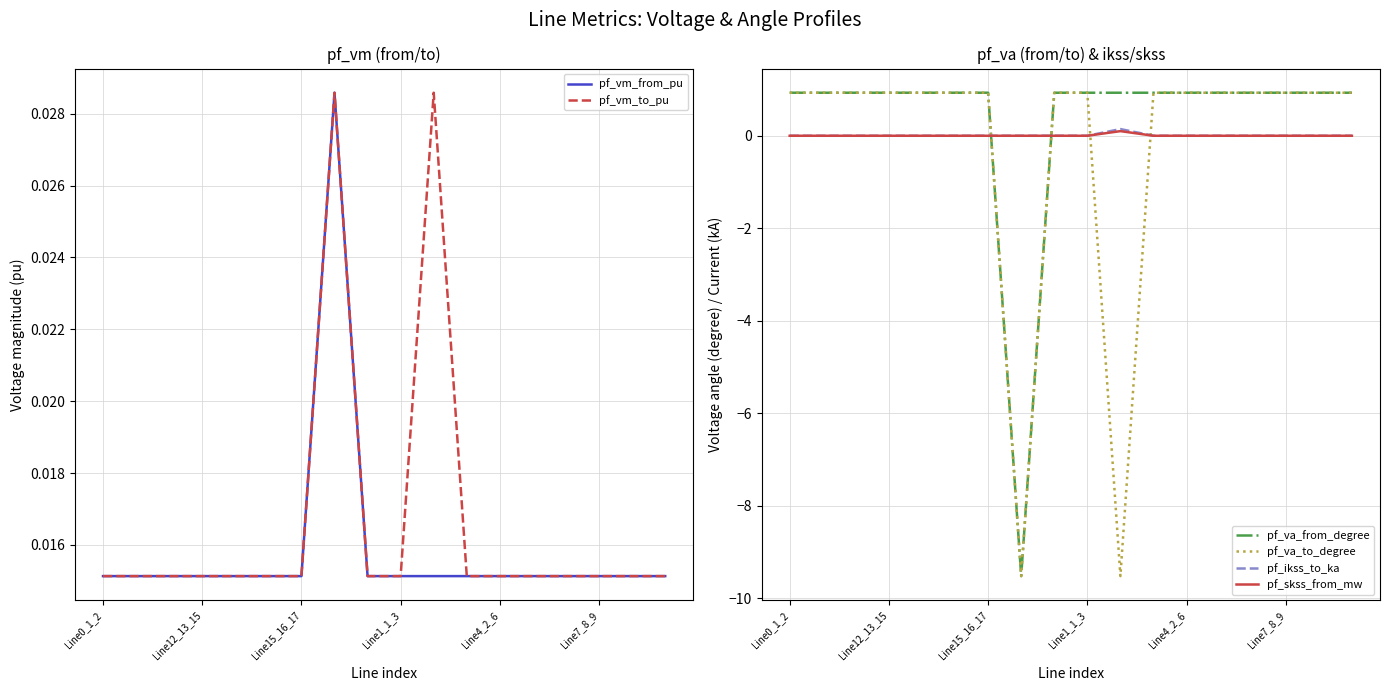

Where is pf_vm_from_pu nearest to the value 0?

Line0_1_2